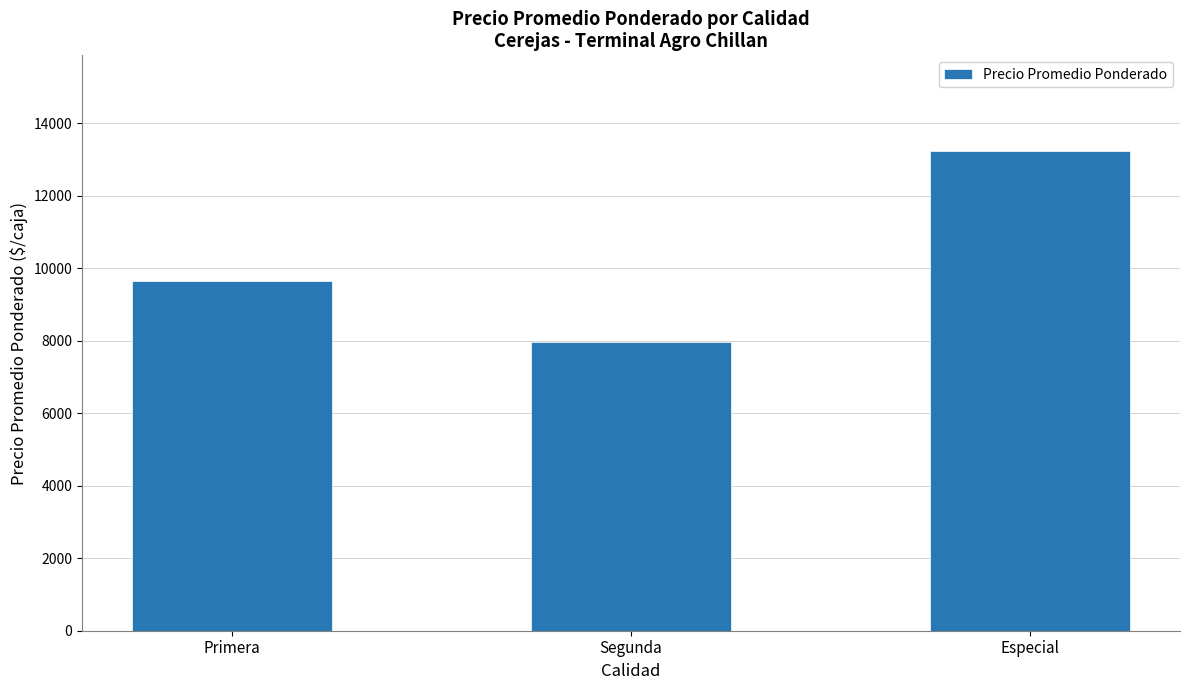

What is the difference between the values at Especial and Primera?

3574